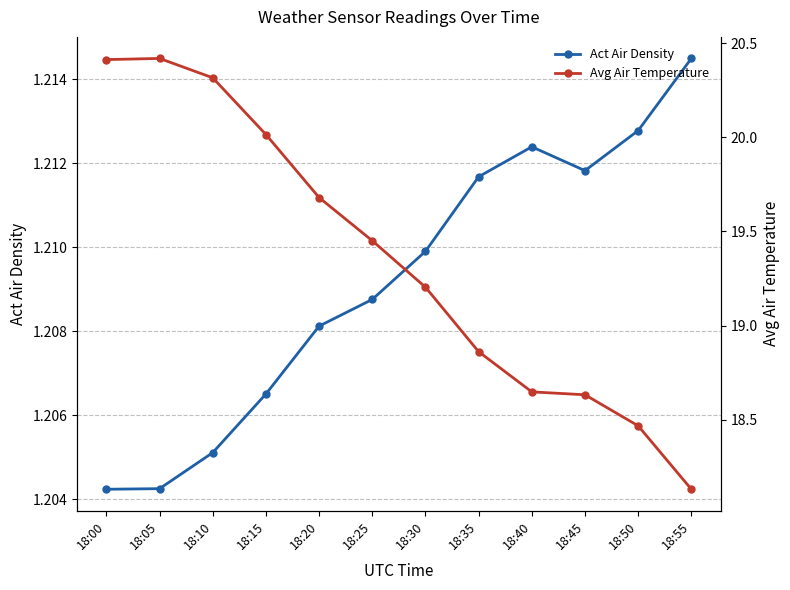

What is the difference between the highest and lowest values at 18:20?

18.5